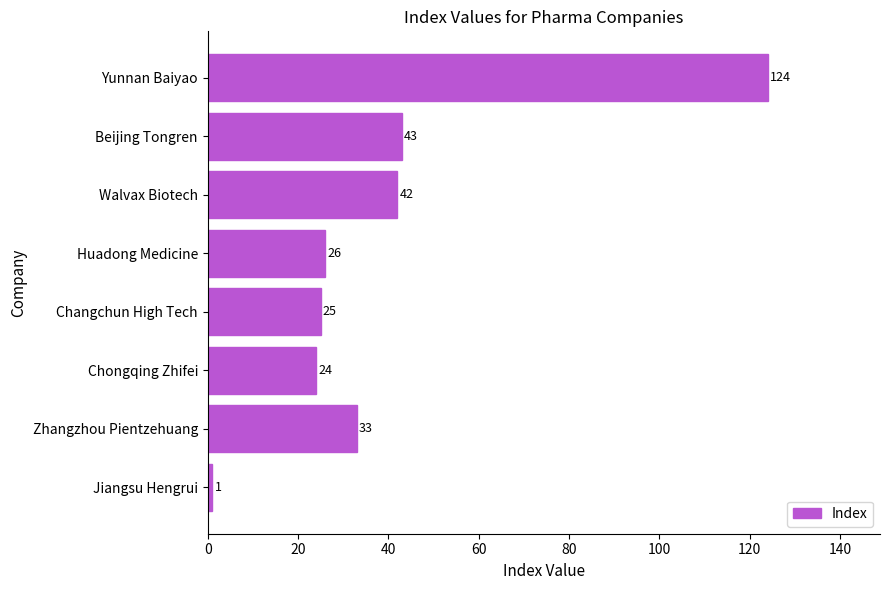

The chart shows a value of 43 at Beijing Tongren. True or false?

True